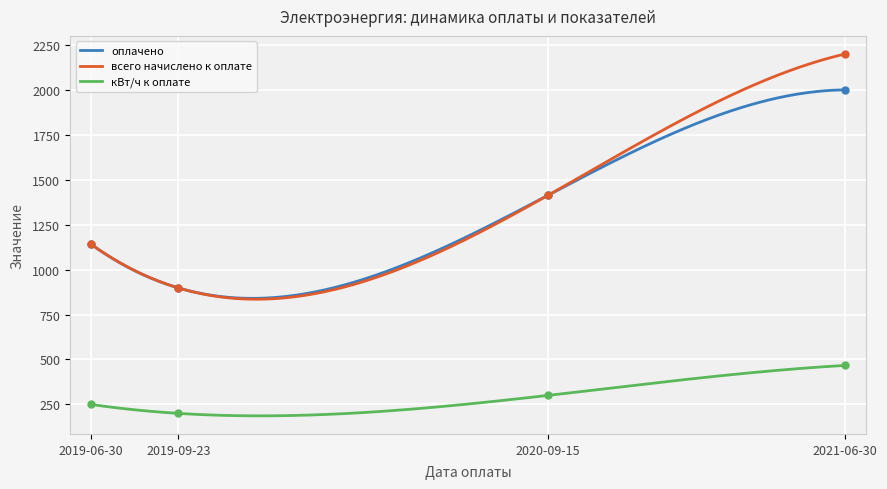

What is the total value across all series at 2019-09-23?

1996.0